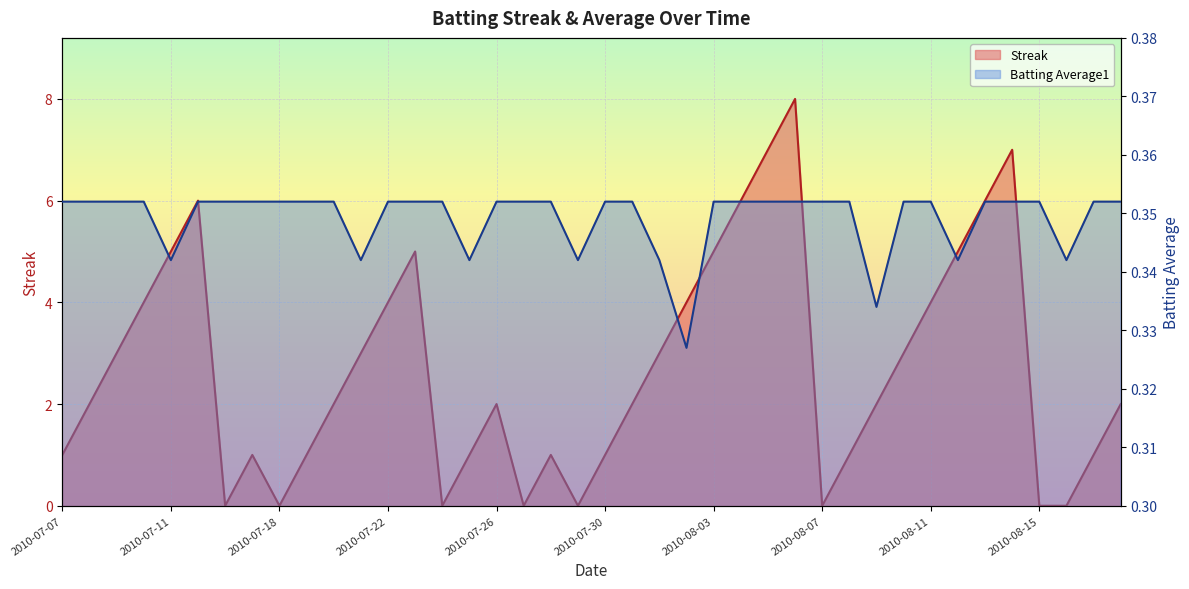

Rank the series by their average value, from lowest to highest.

Batting Average1, Streak